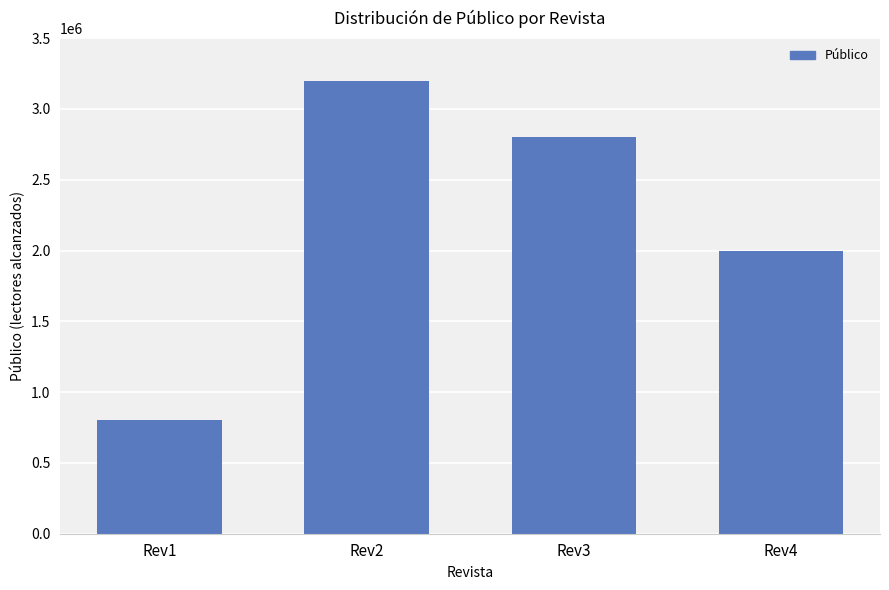

Which category has the lowest value across all series?

Rev1